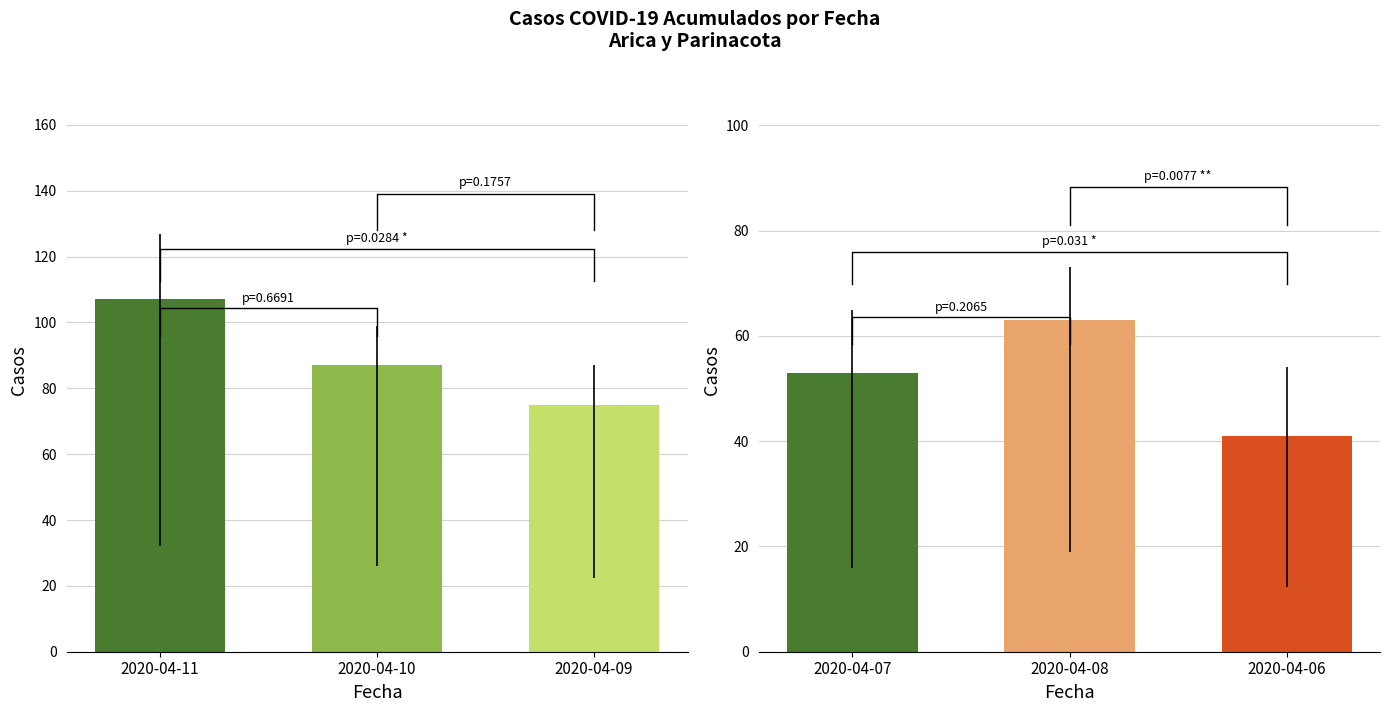

At which category is the sum across all series the highest?

2020-04-11